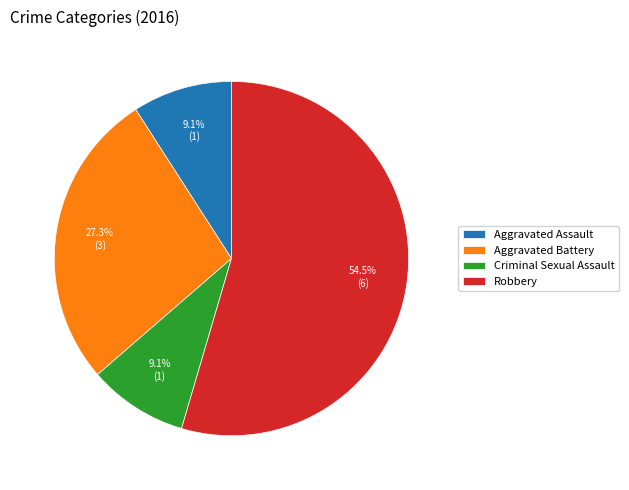

To the nearest percent, what is the difference between the Robbery and Criminal Sexual Assault slice percentages?

45%